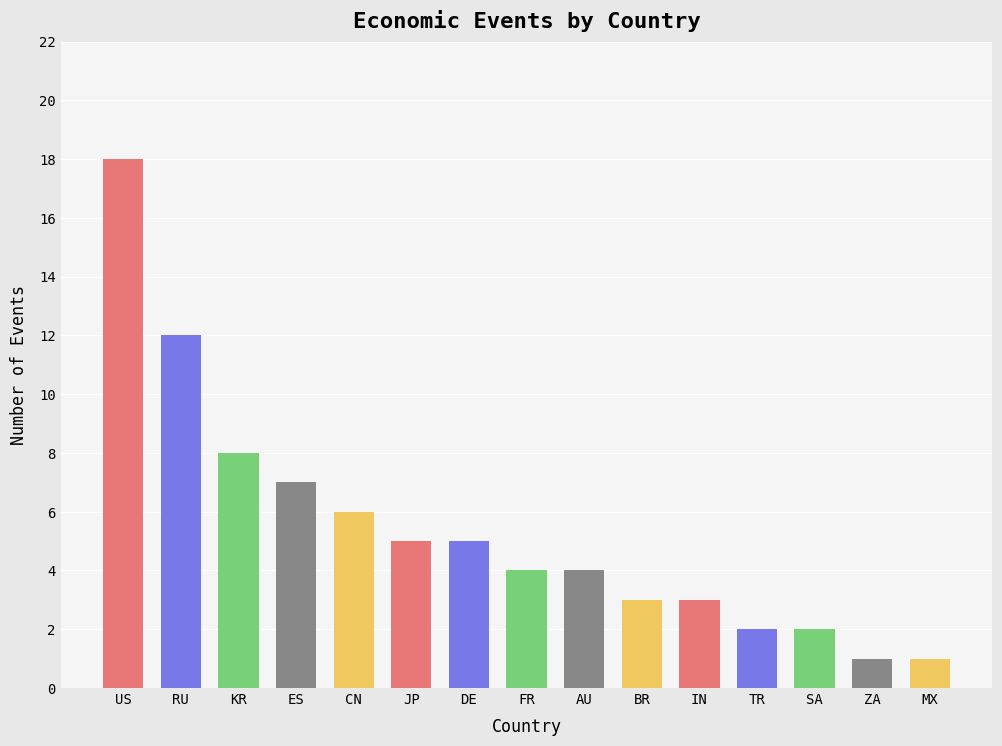

What is the label of the 10th bar from the right?

JP